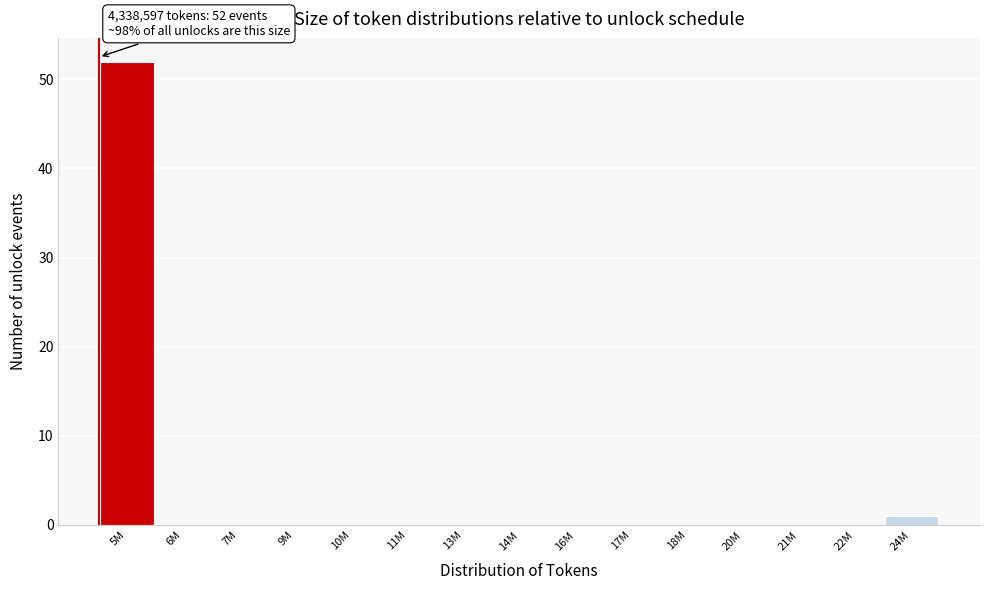

Reading left to right, list all the values displayed in this chart.

5M=52	6M=0	7M=0	9M=0	10M=0	11M=0	13M=0	14M=0	16M=0	17M=0	18M=0	20M=0	21M=0	22M=0	24M=1